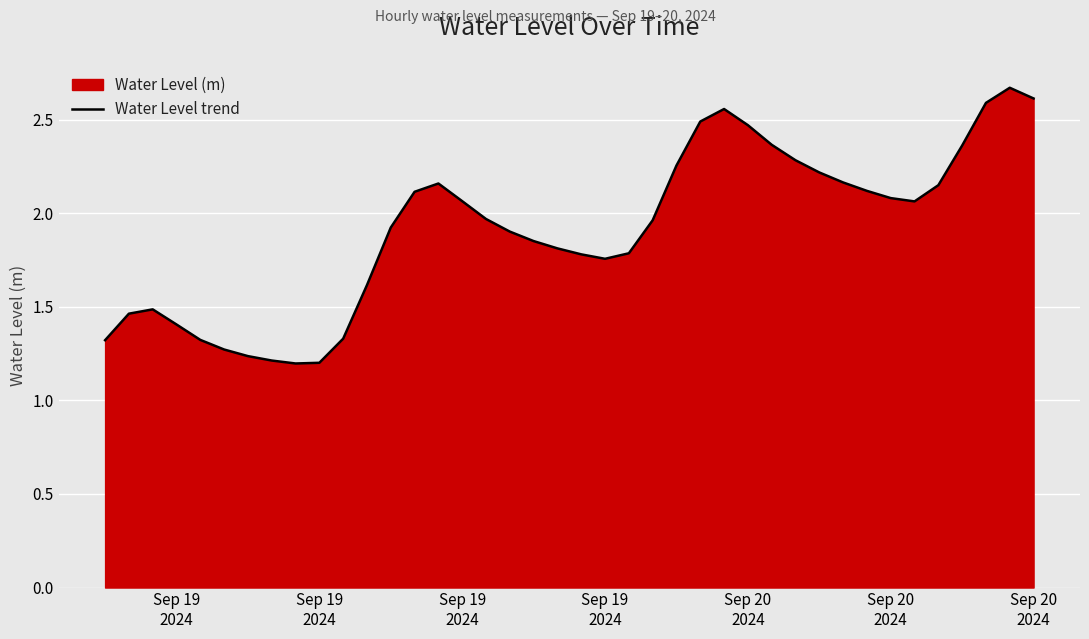

How many lines are shown in the chart?

1